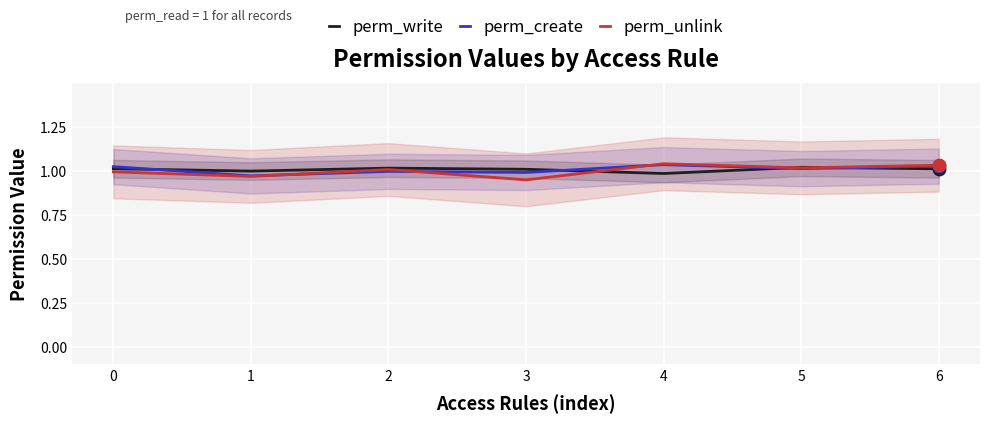

Which series has the largest total across all categories?

perm_create